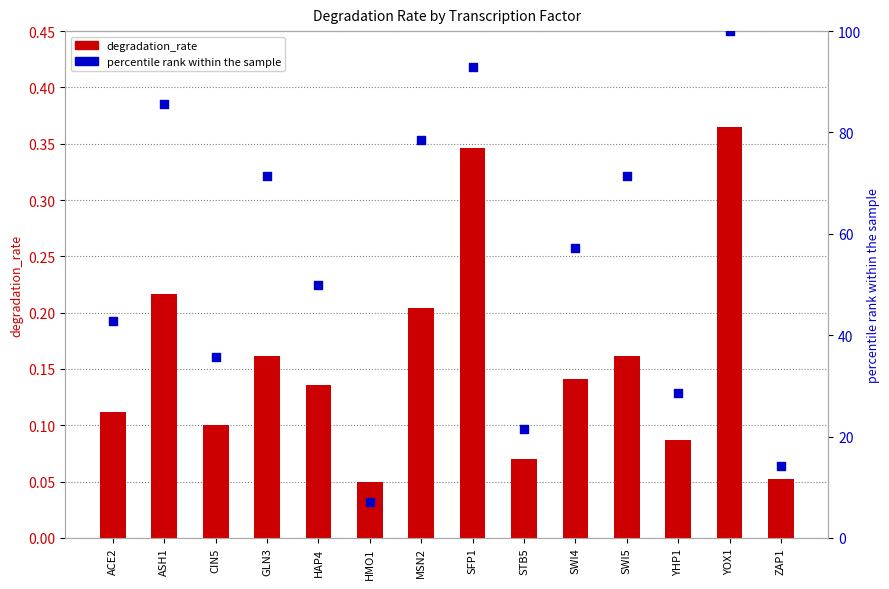

What are all the series names shown in the legend?

degradation_rate, percentile rank within the sample